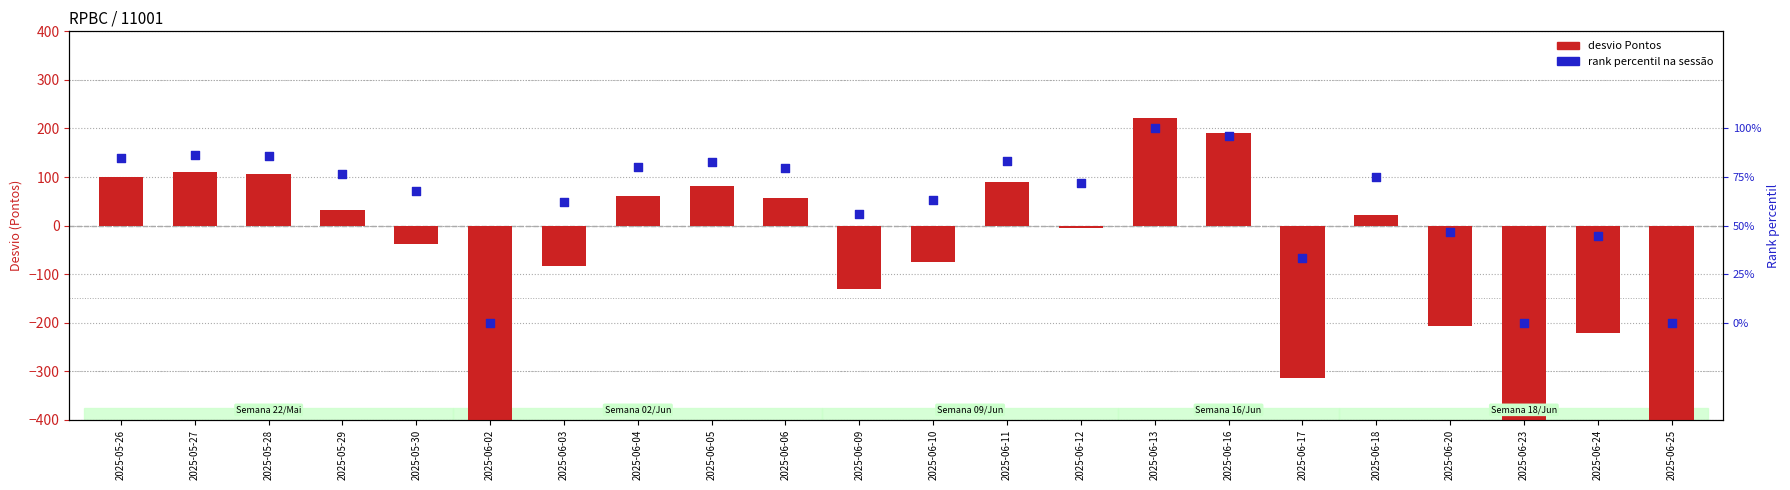

At how many categories does at least one series exceed -561?

22